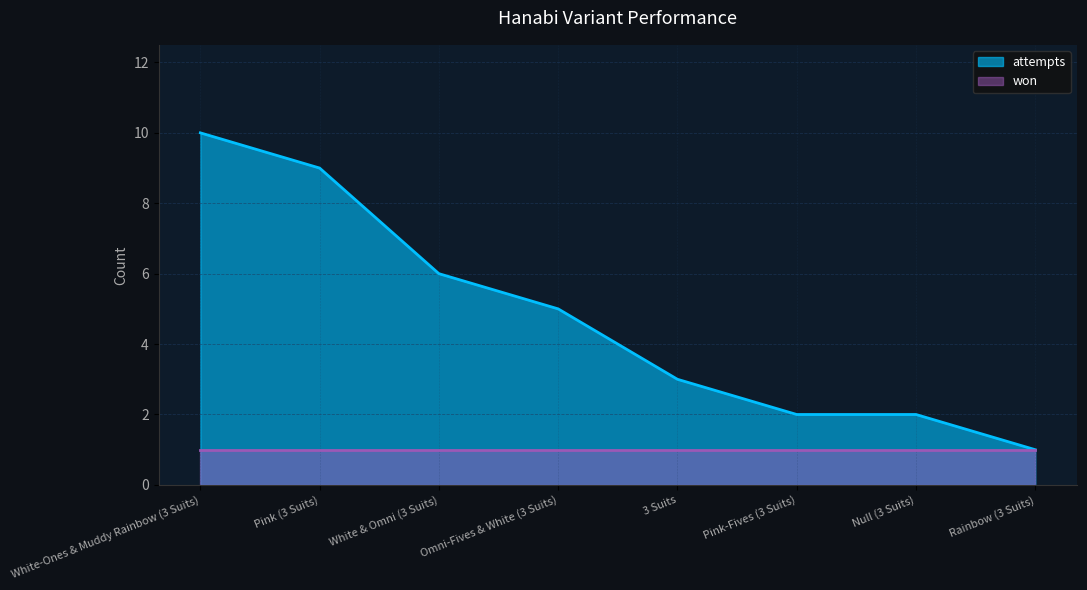

How many series are shown in this chart?

2